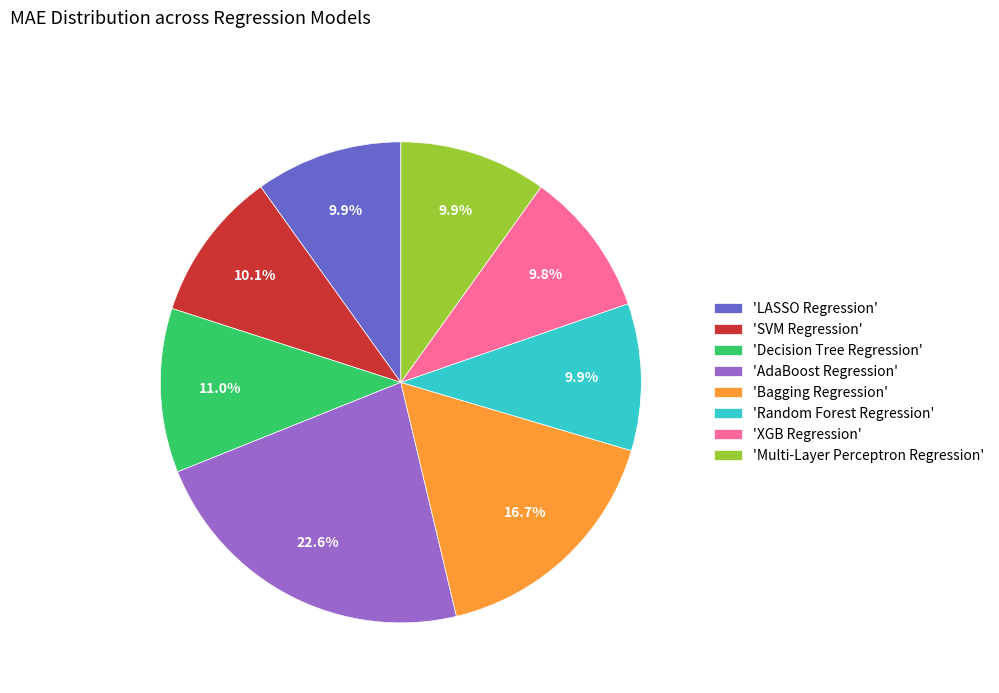

Count the number of slices in the pie.

8